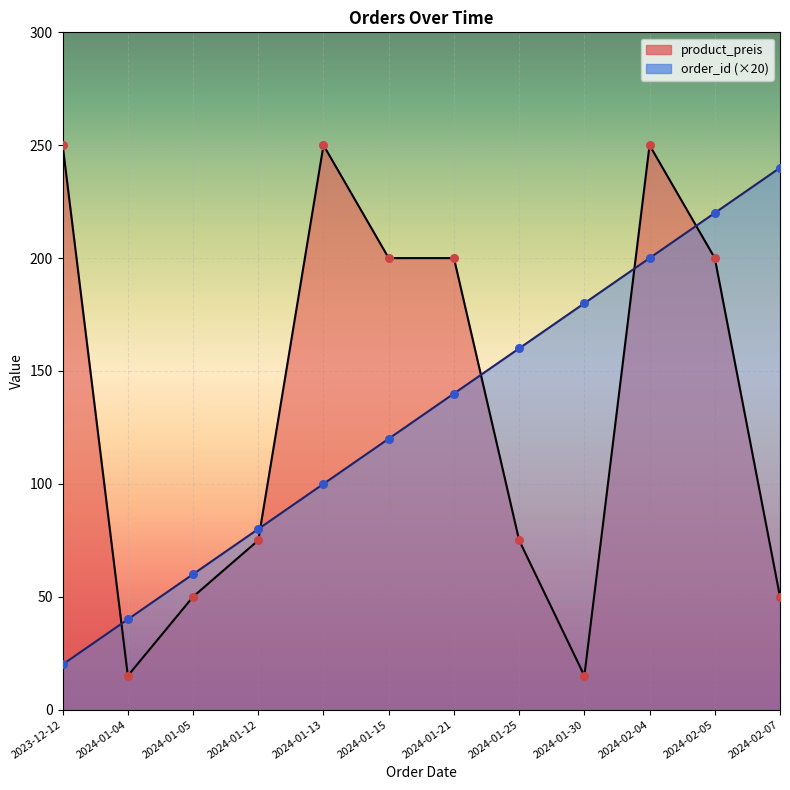

At which category is the sum across all series the highest?

2024-02-04